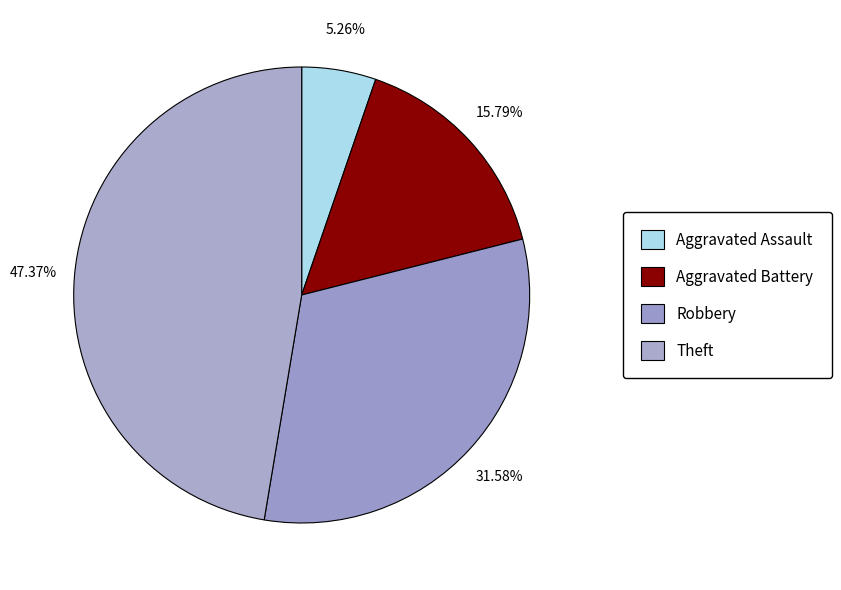

Count the number of slices in the pie.

4